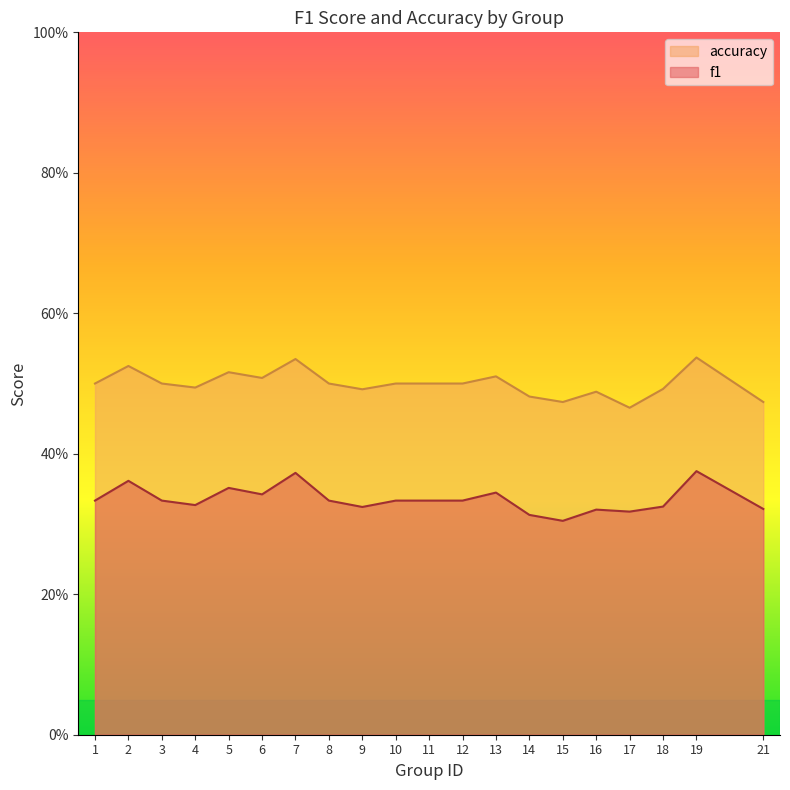

What is the difference between the maximum and minimum values in the accuracy series?

0.1